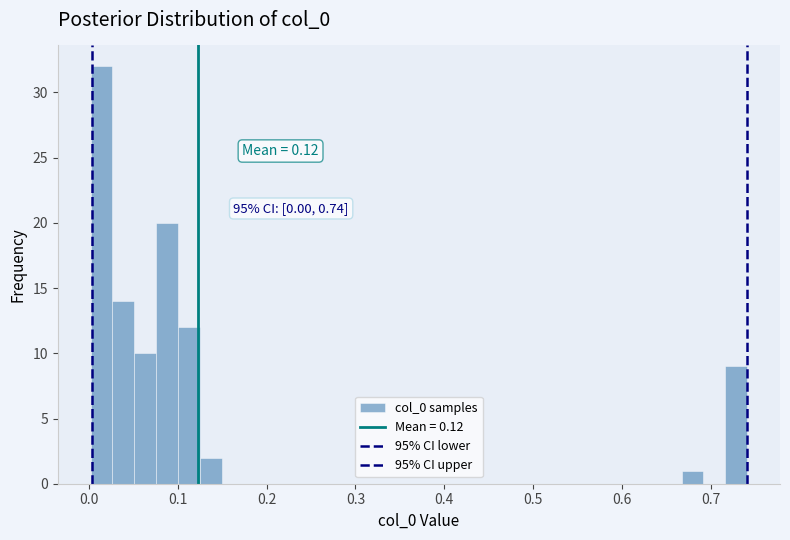

Read against the x-axis, roughly where is the centre of the tallest bar?

0.01